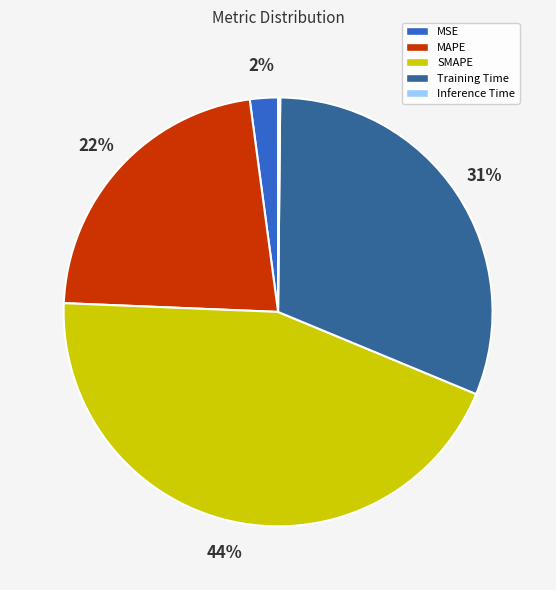

The Training Time slice represents 37% of the pie. True or false?

False